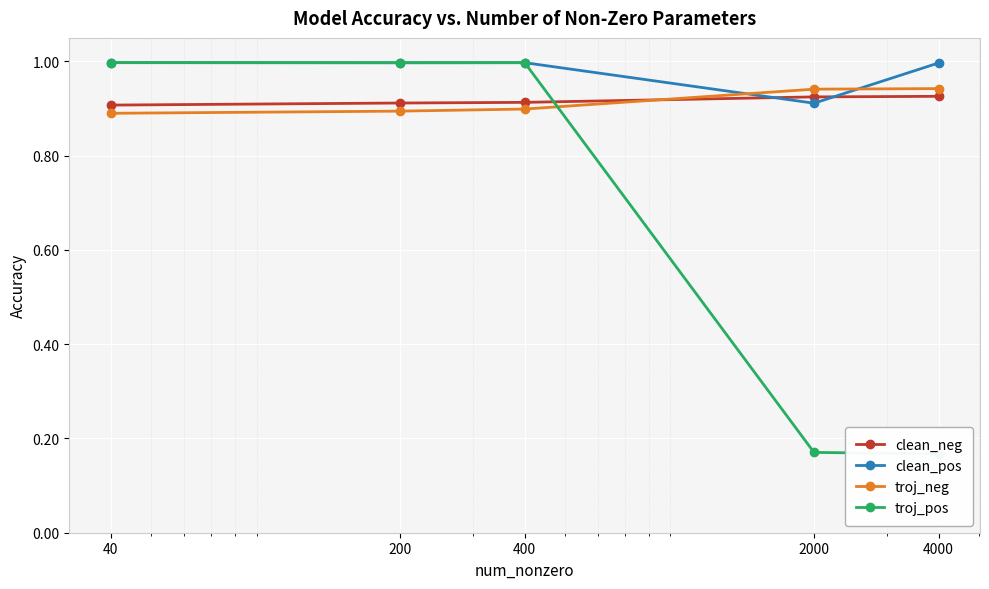

How many lines are shown in the chart?

4